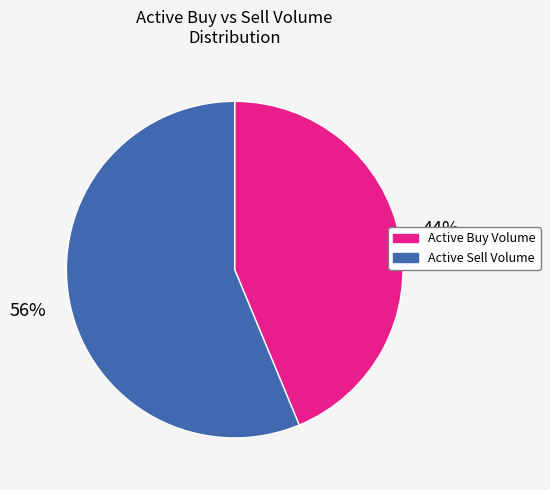

To the nearest percent, what is the average slice percentage?

50%